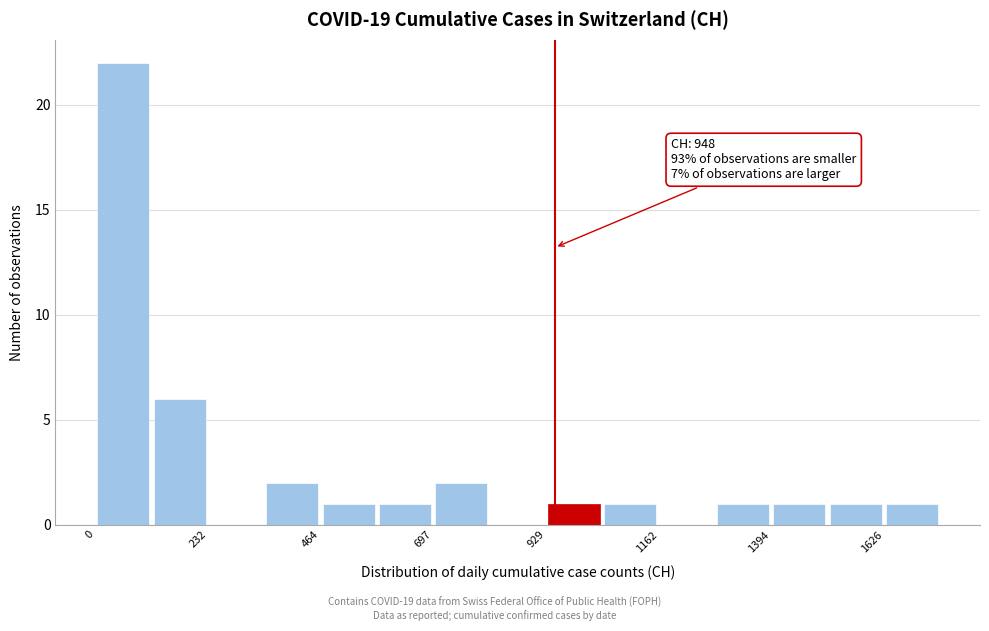

Read against the x-axis, roughly where is the centre of the tallest bar?

50